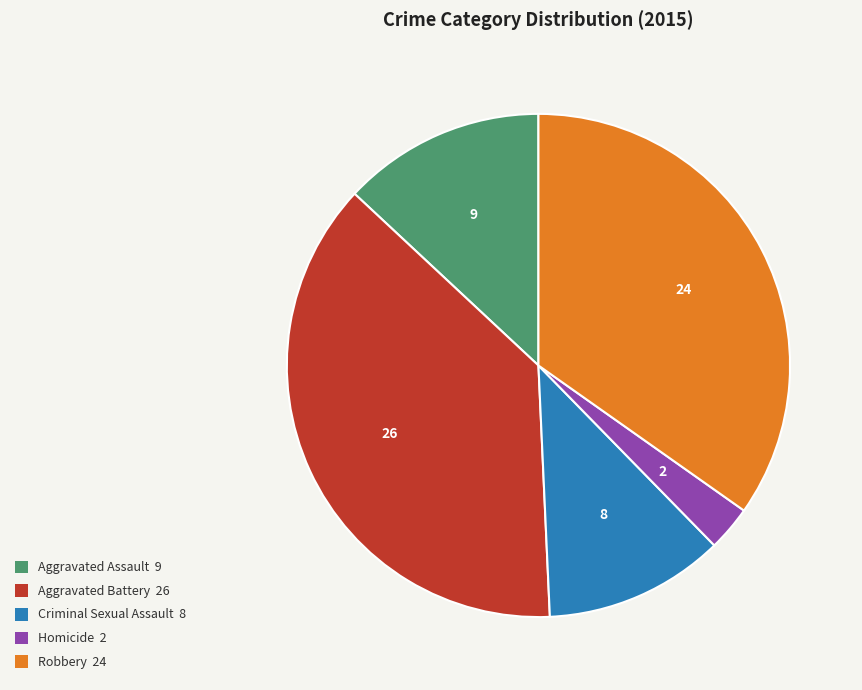

How many segments does this pie chart have?

5